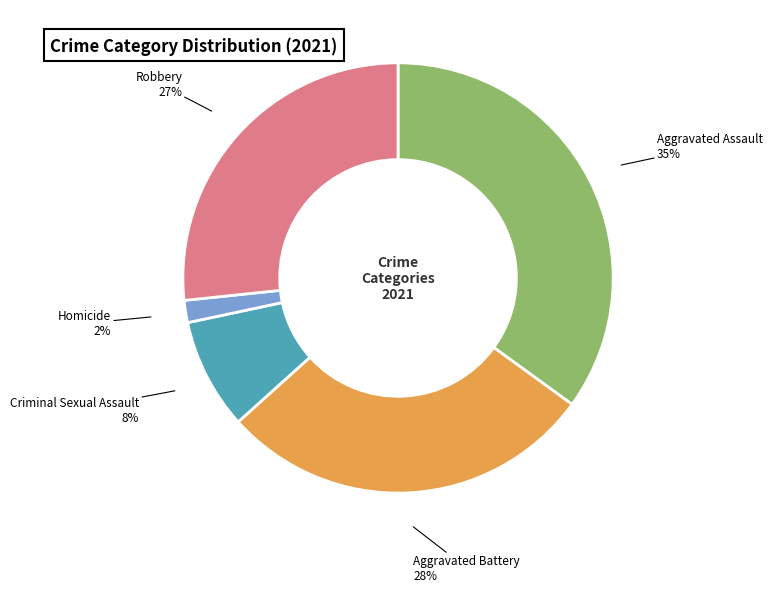

Is Aggravated Assault the majority of the pie?

No